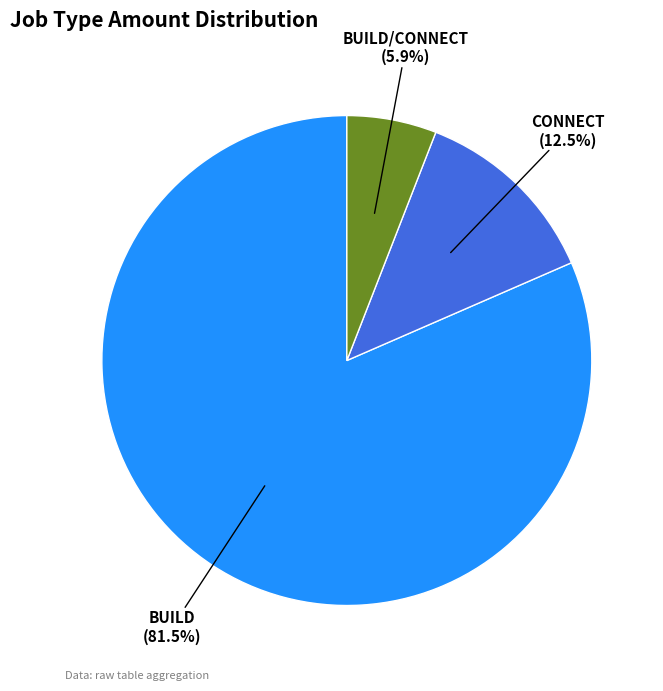

Does any single category account for the majority?

Yes